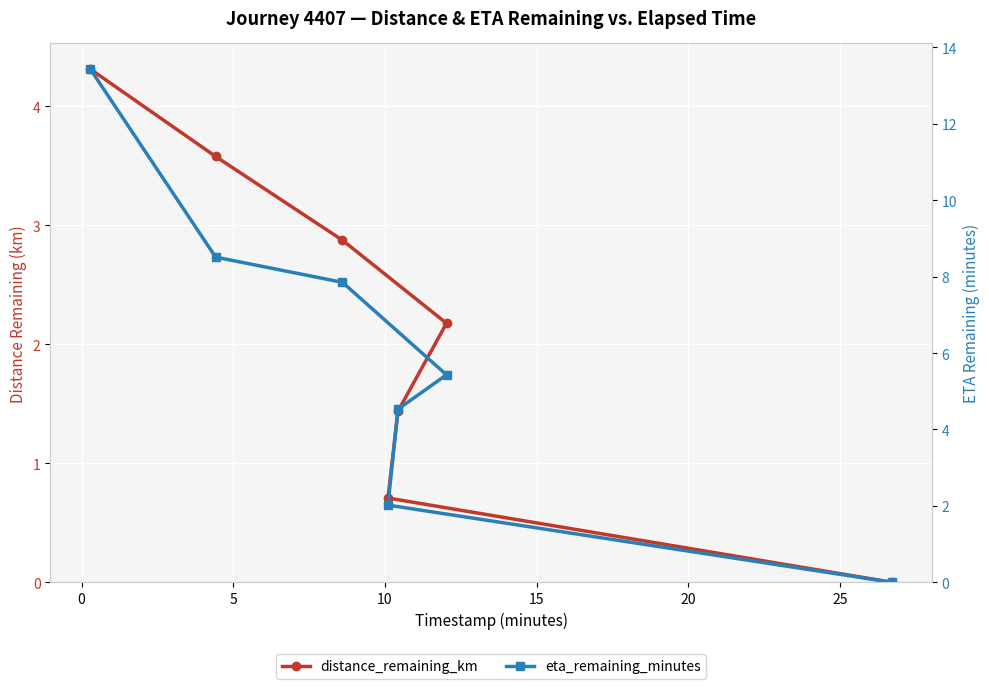

How many categories are shown in the chart?

7